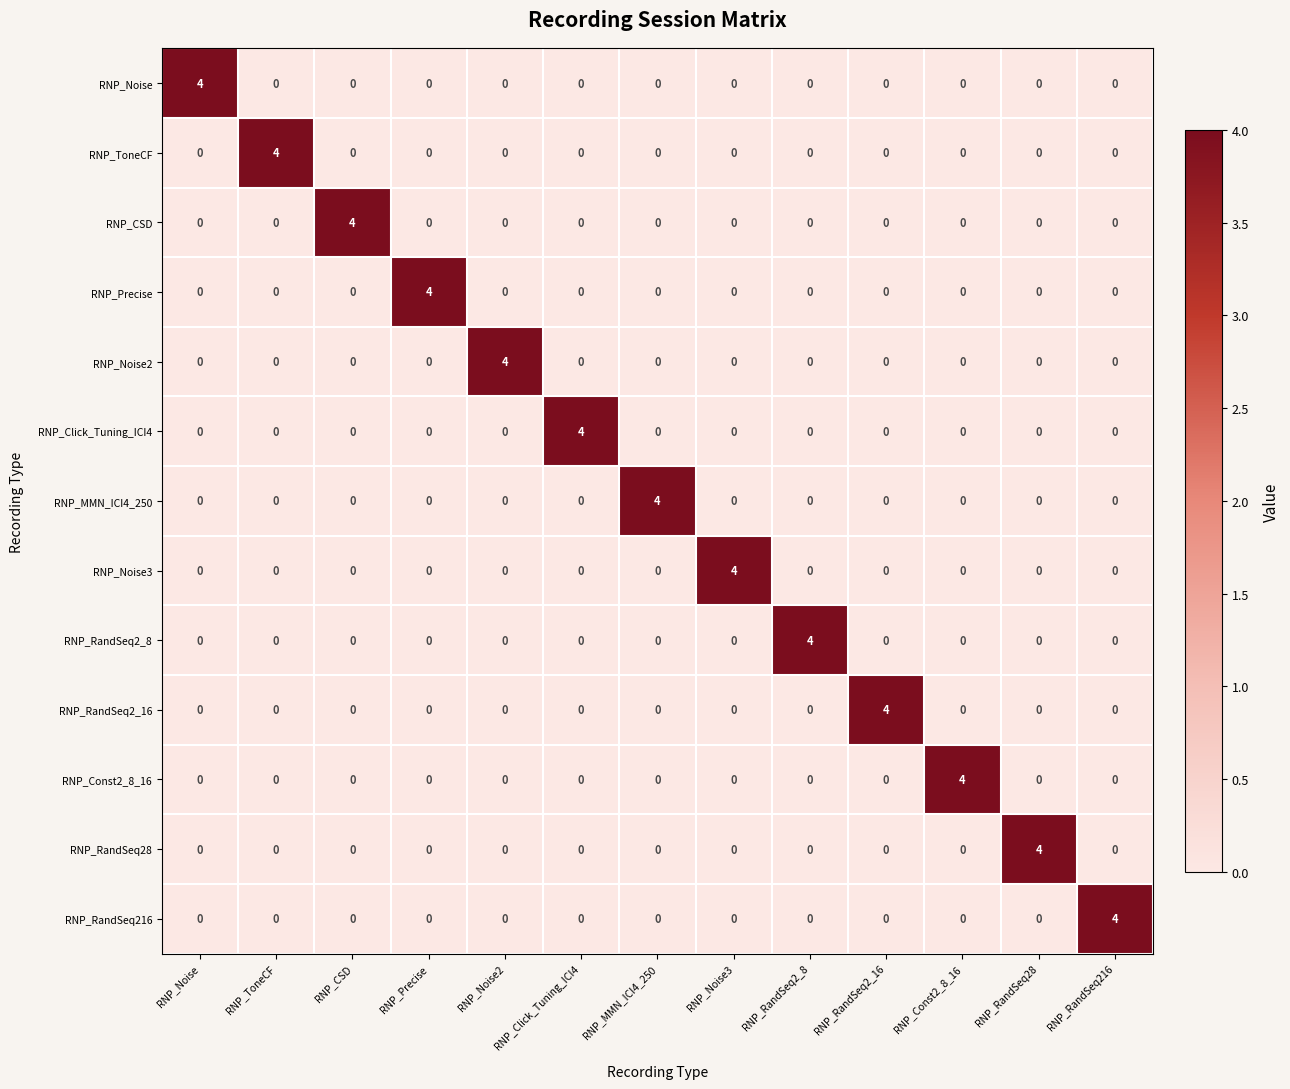

What is the sum of the RNP_RandSeq2_8 values at RNP_RandSeq2_8 and RNP_Noise3?

4